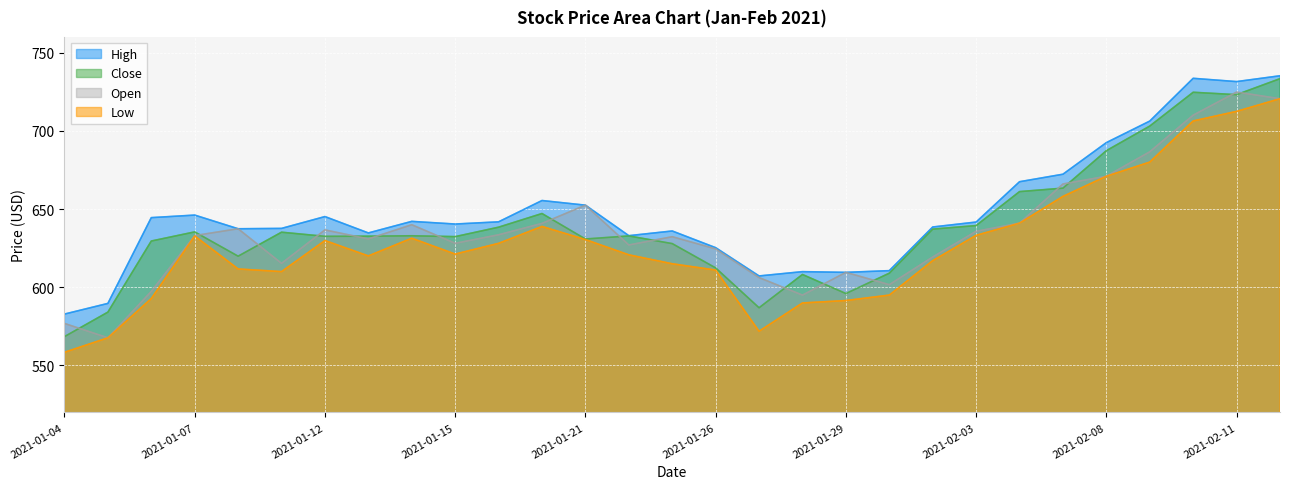

What is the label of the 2nd point from the right?

2021-02-11